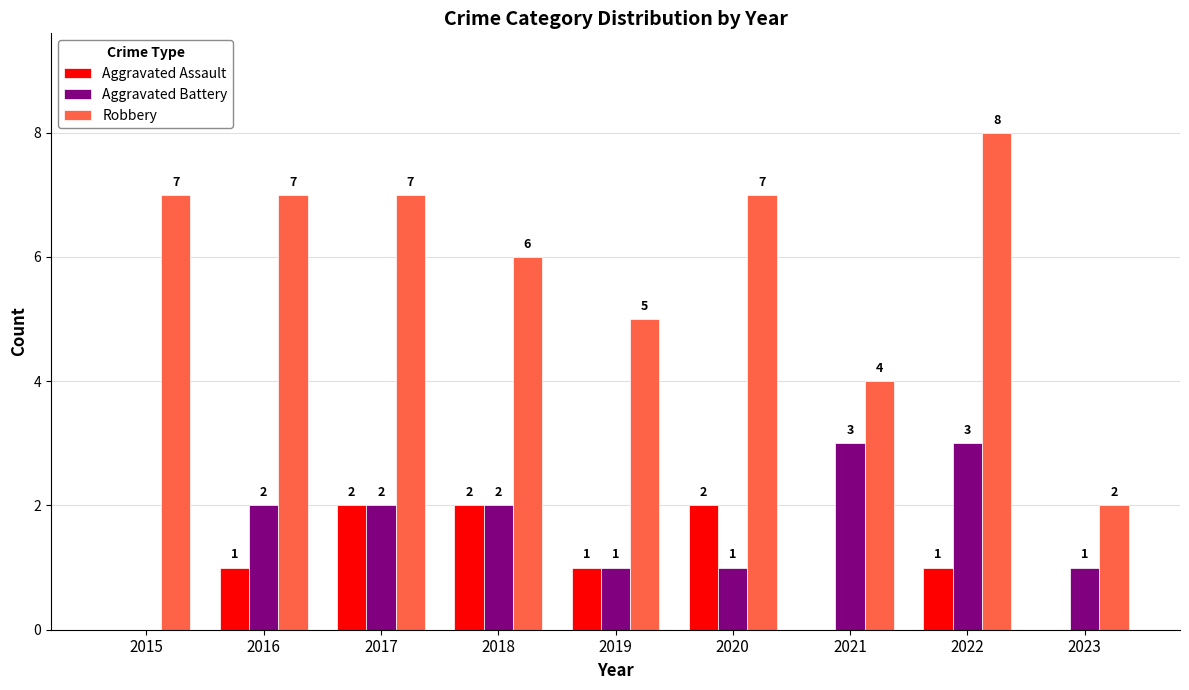

At which label is Robbery closest to 5?

2019